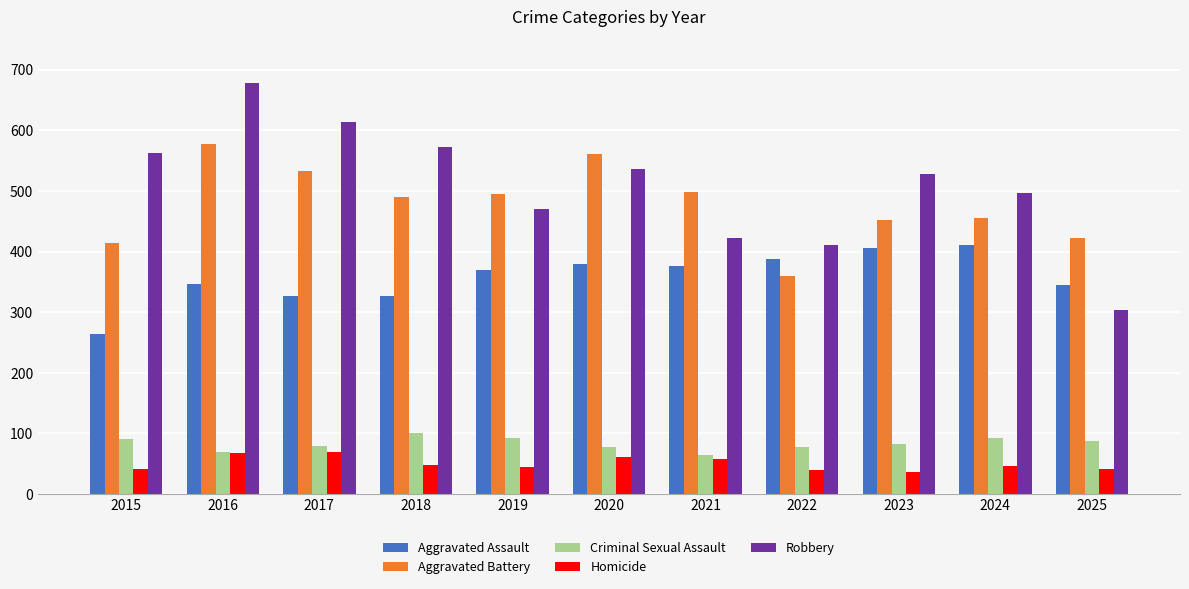

How many values in the Aggravated Assault series are below 369?

5